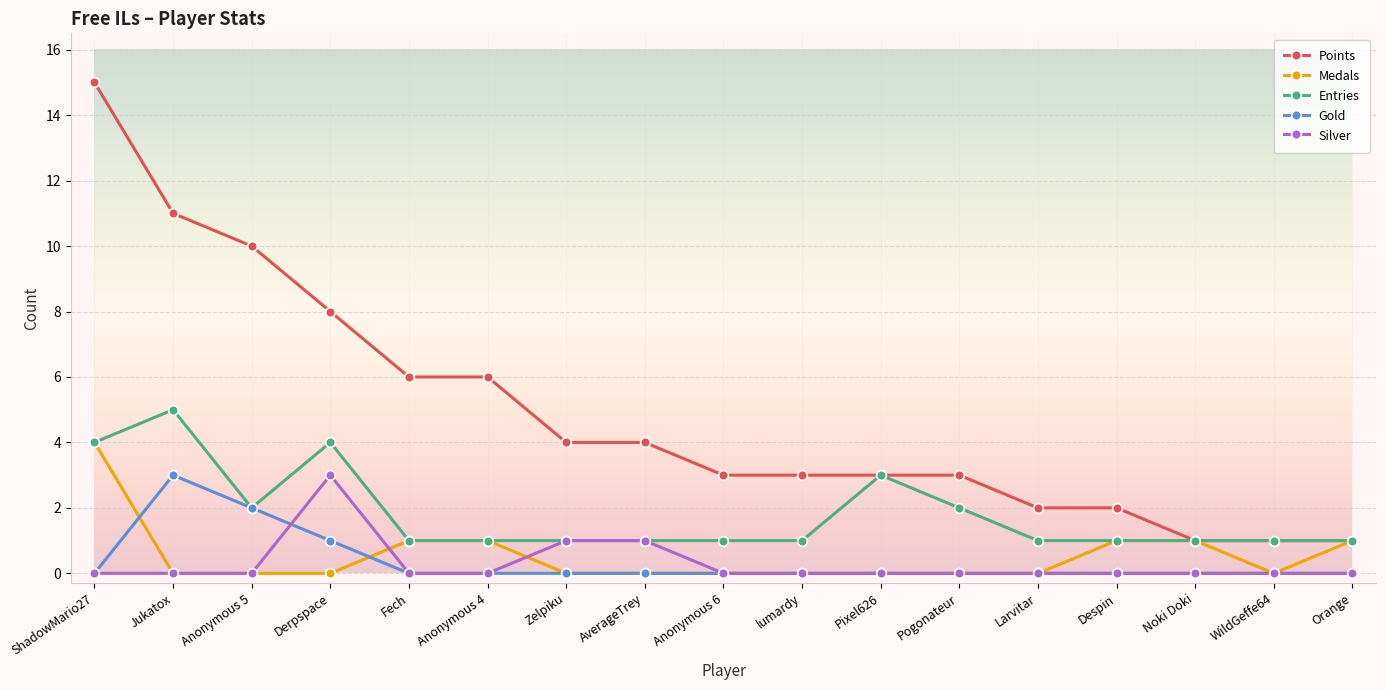

What is the greatest value displayed?

15